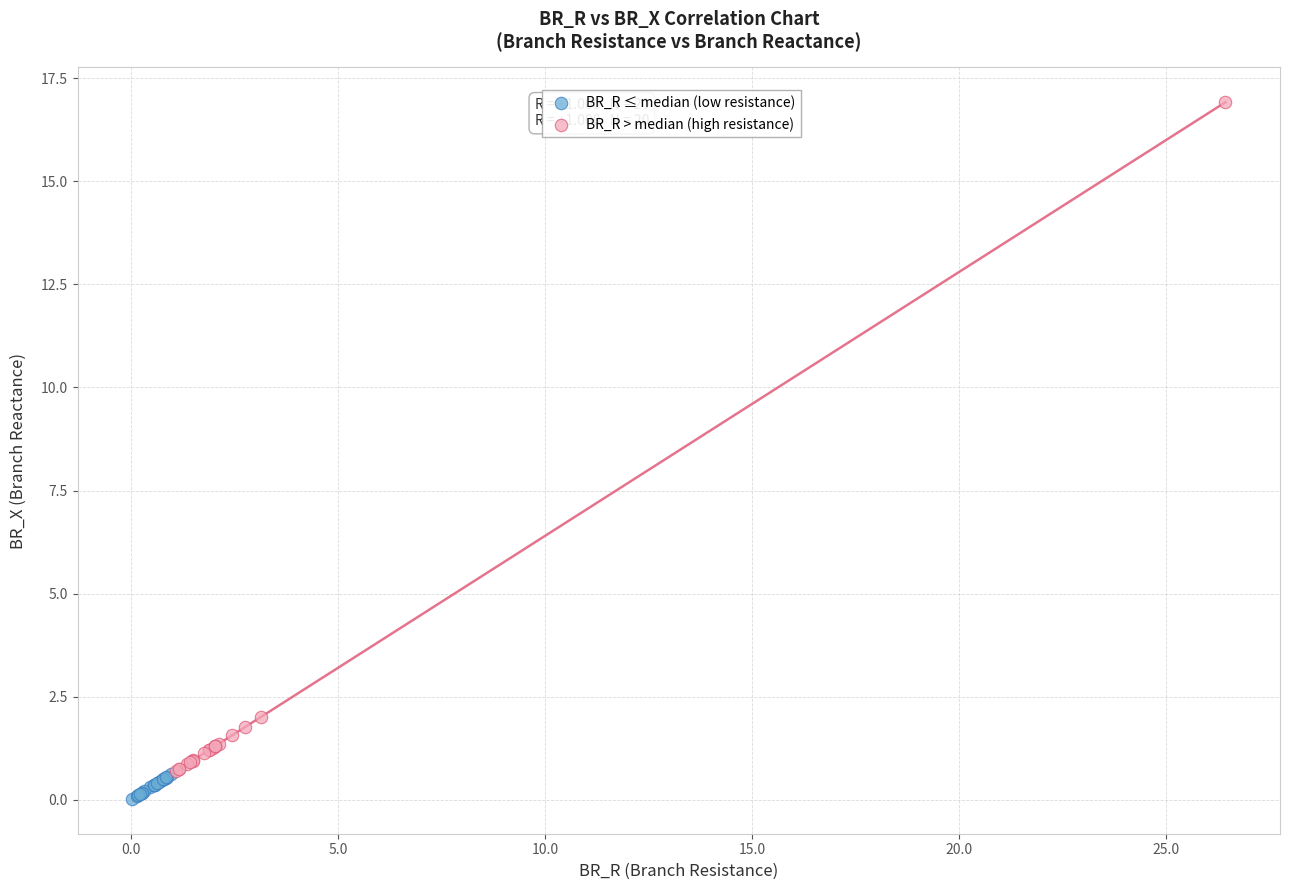

Which series reaches the maximum Y coordinate?

BR_R > median (high resistance)